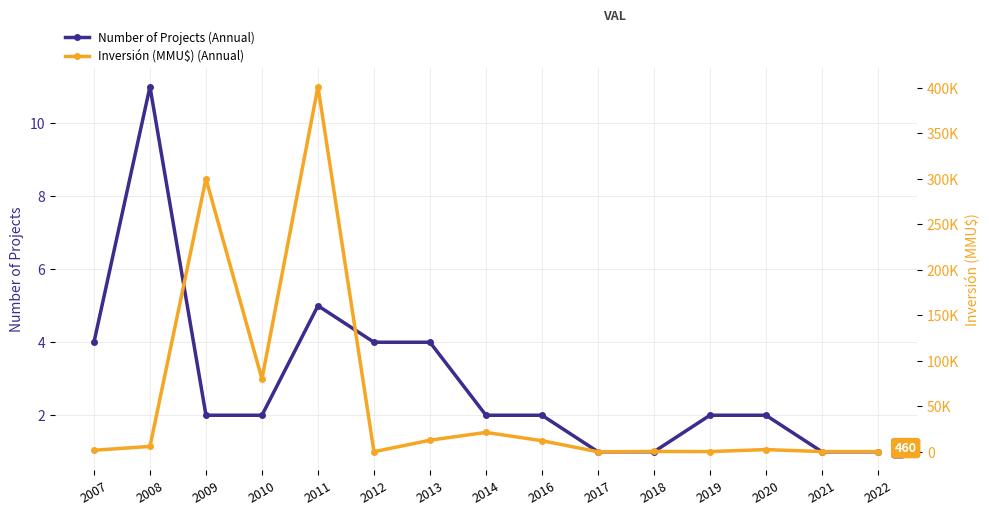

What is the difference between the maximum and minimum values in the Inversión (MMU$) (Annual) series?

400996